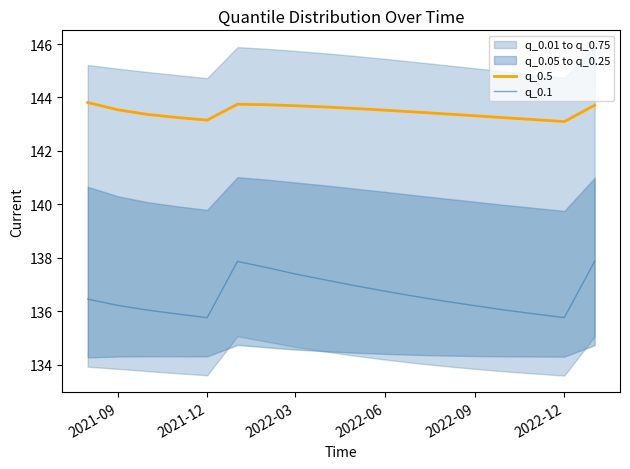

True or false: q_0.5 has a value of 143.5 at 2022-06.

True